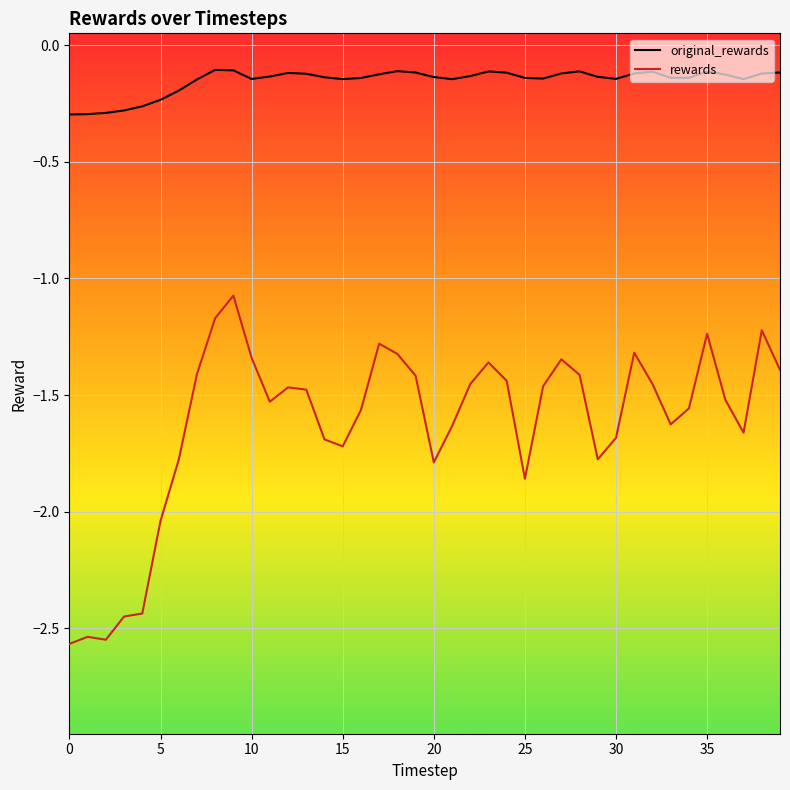

What is the difference between the maximum and minimum values in the rewards series?

1.5